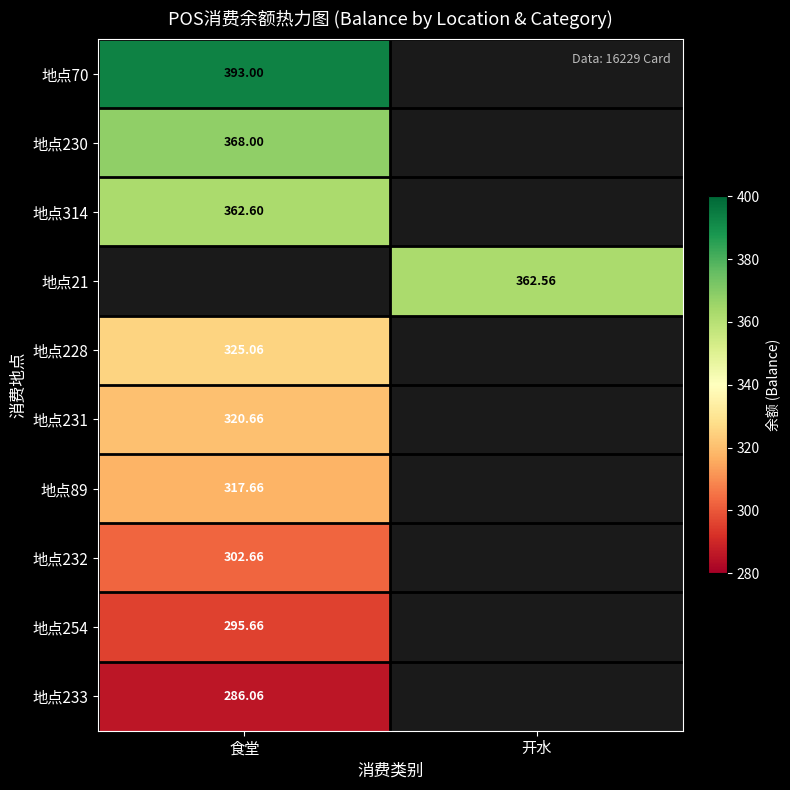

Which has a higher value, 开水 or 食堂?

食堂